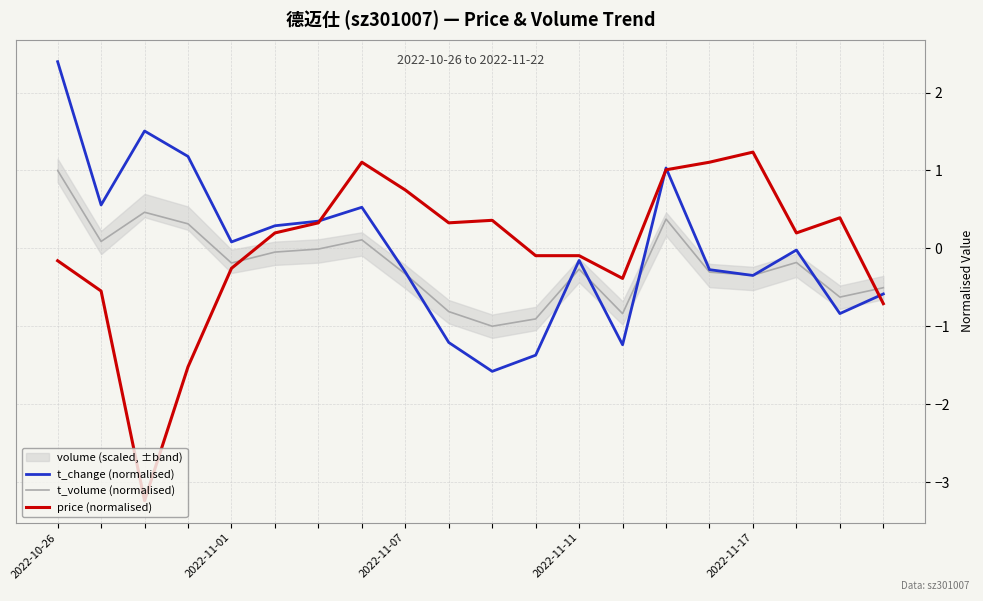

Reading right to left, extract all data points from this chart.

t_change (normalised): -0.6	-0.8	-0.0	-0.3	-0.3	1.0	-1.2	-0.2	-1.4	-1.6	-1.2	-0.3	0.5	0.3	0.3	0.1	1.2	1.5	0.6	2.4
t_volume (normalised): -0.5	-0.6	-0.2	-0.3	-0.3	0.4	-0.8	-0.3	-0.9	-1.0	-0.8	-0.3	0.1	-0.0	-0.0	-0.2	0.3	0.5	0.1	1.0
price (normalised): -0.7	0.4	0.2	1.2	1.1	1.0	-0.4	-0.1	-0.1	0.4	0.3	0.7	1.1	0.3	0.2	-0.3	-1.5	-3.2	-0.5	-0.2